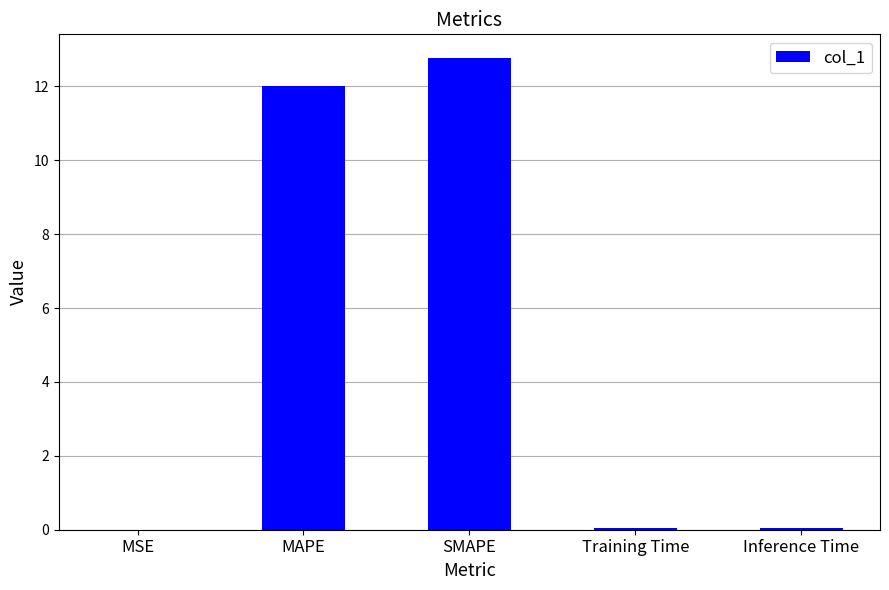

Which label corresponds to the largest value in the chart?

SMAPE